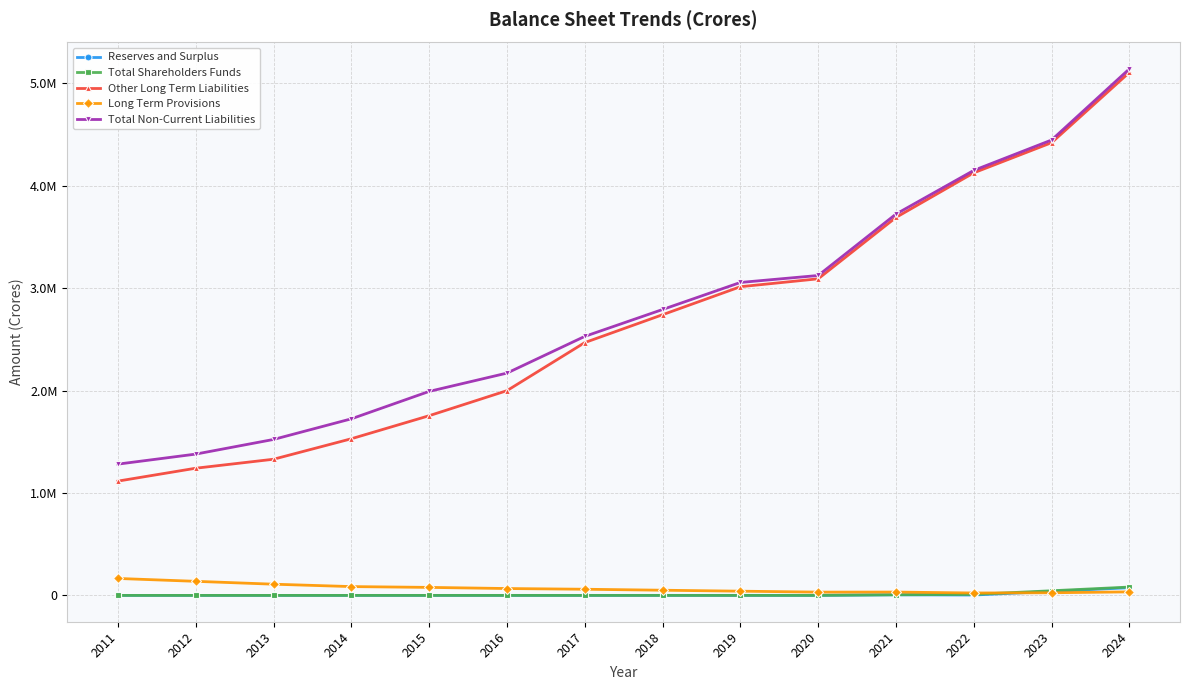

What is the spread (max minus min) of values at 2017?

2528033.8